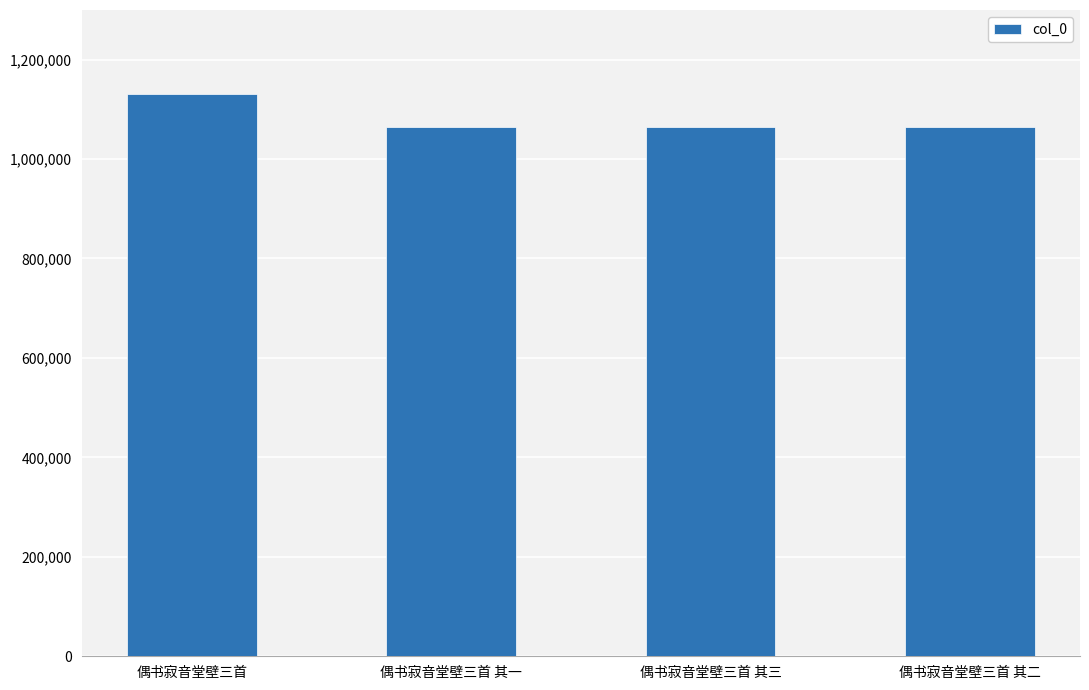

What is the smallest value displayed?

1064419